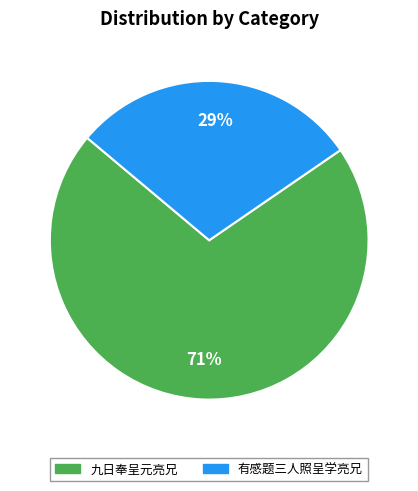

To the nearest percent, what is the average slice percentage?

50%